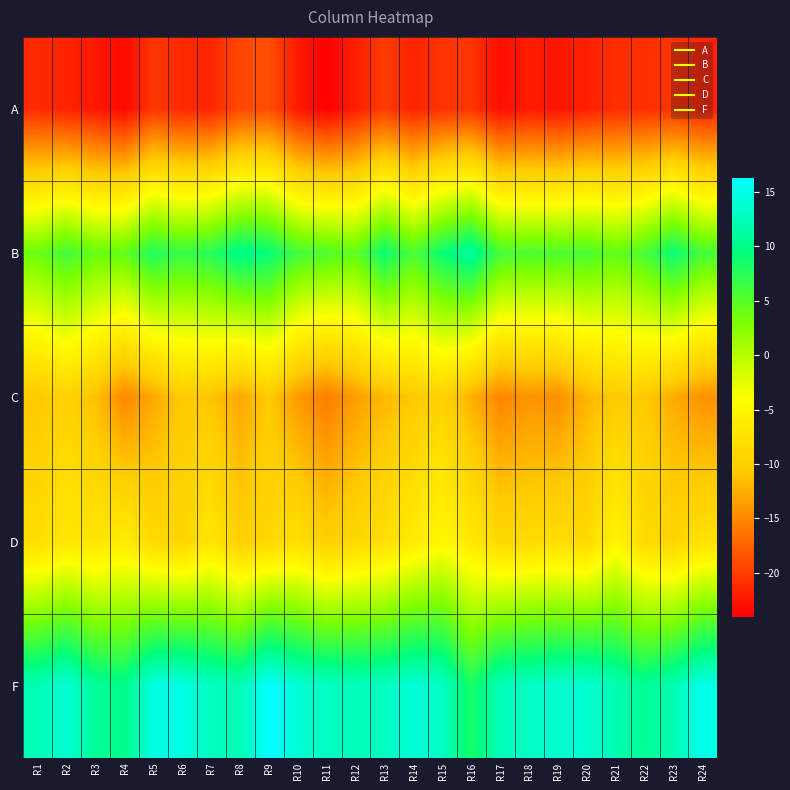

What is the total value across all series at R3?

-26.3